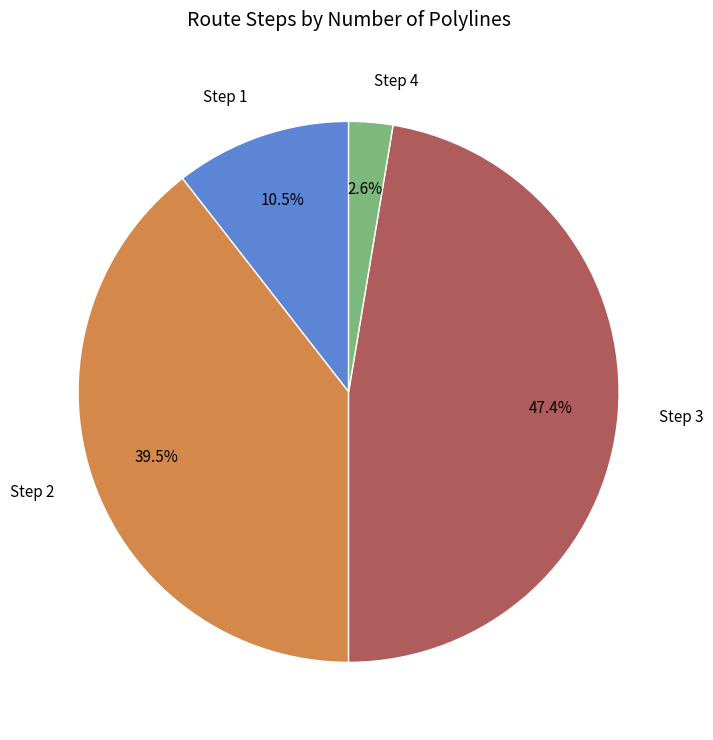

What is the largest slice in the pie chart?

Step 3